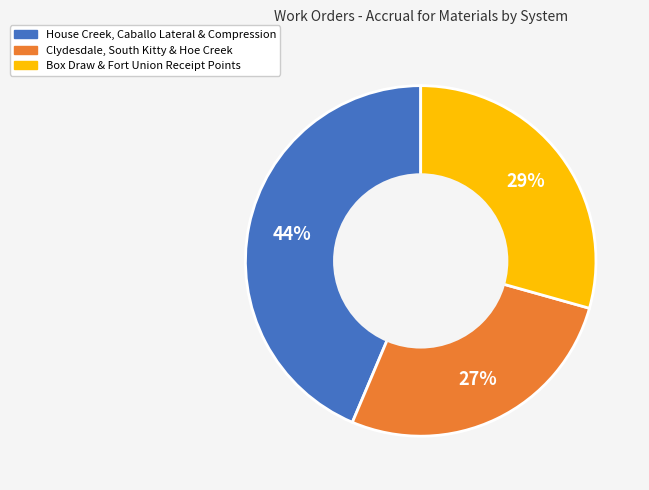

To the nearest percent, what is the difference between the largest and smallest slice percentages?

17%